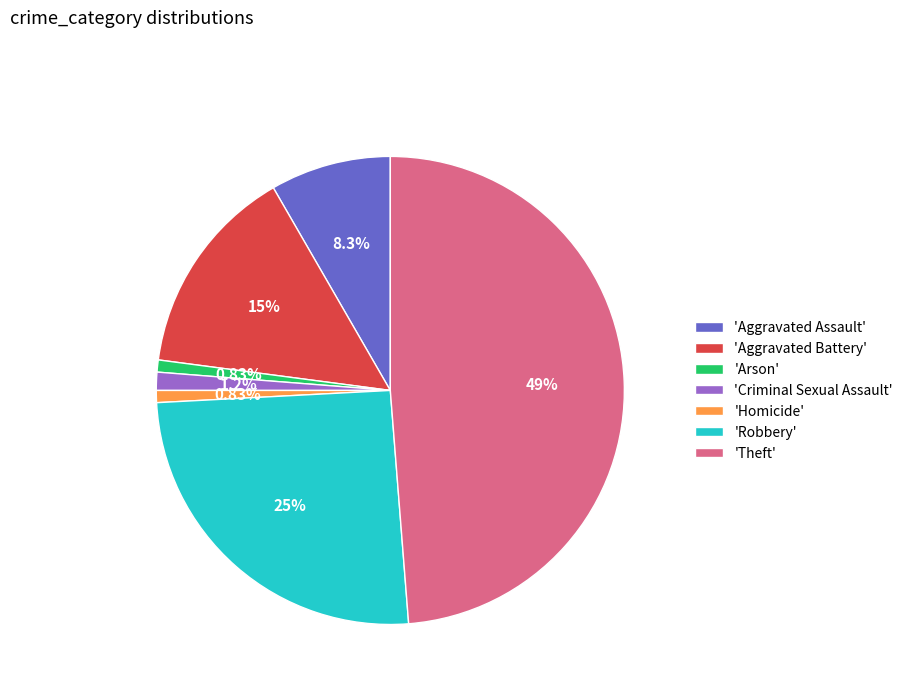

Is there a majority slice in this chart?

No